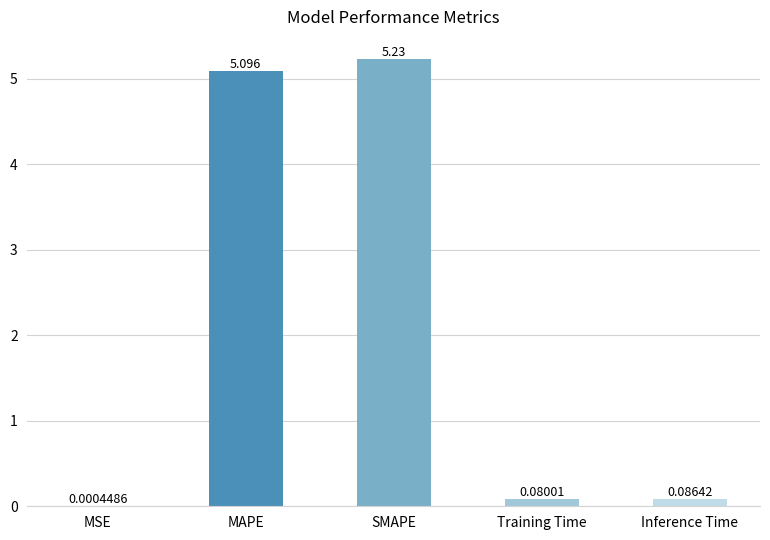

Which category has the highest value across all series?

SMAPE